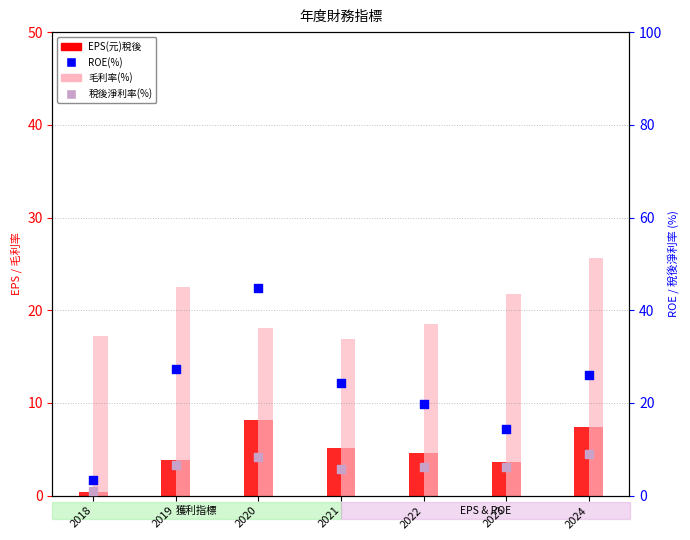

What is the total value across all series at 2020?

79.3